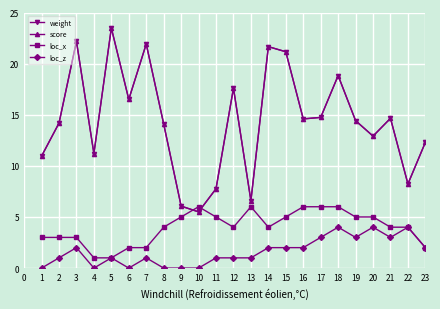

Is this an area chart (filled region under the line)?

No